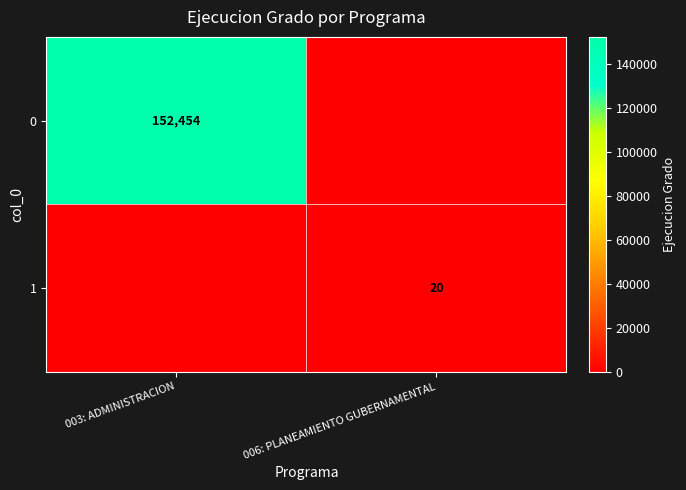

The value of 0 at 003: ADMINISTRACION is 152454. True or false?

True